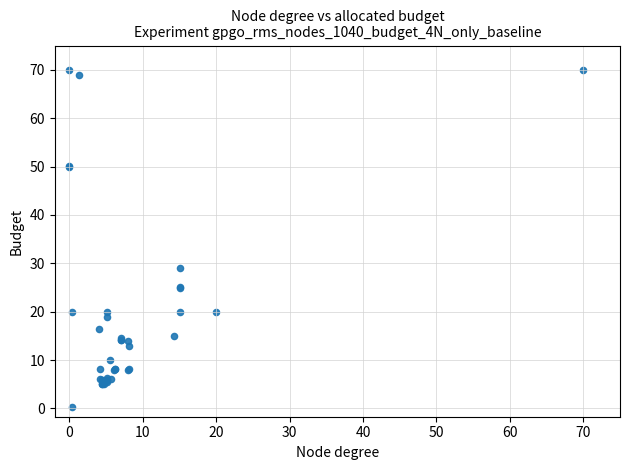

What Y value in the scatter plot is closest to 35?

29.0